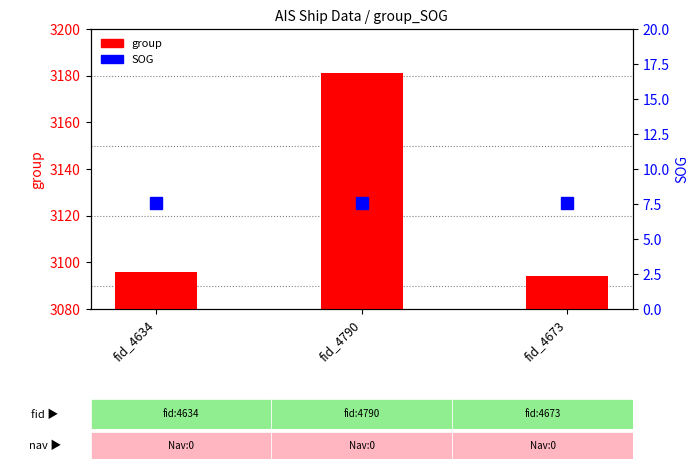

What is the sum of all SOG values?

22.8